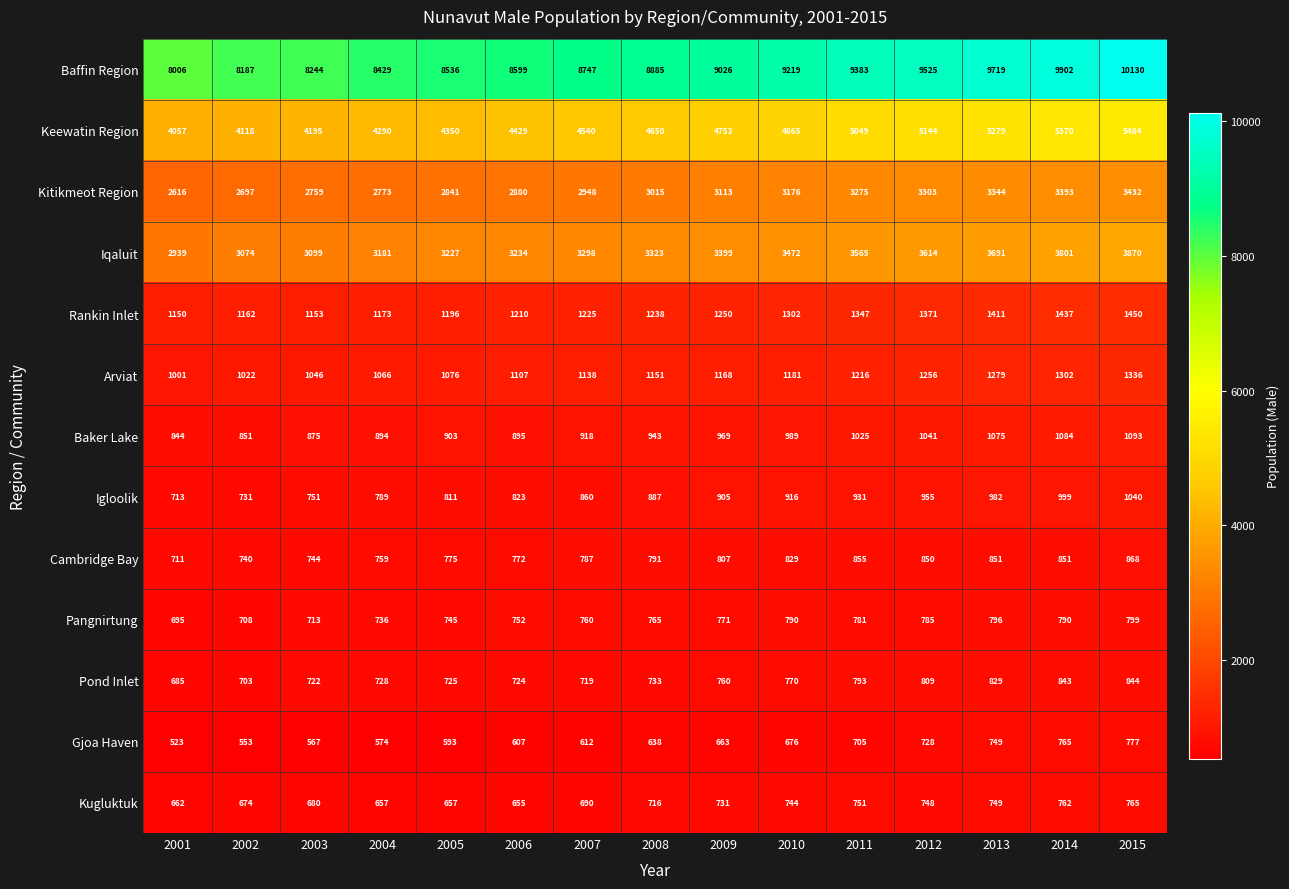

What is the approximate value of Pangnirtung at 2004?

736